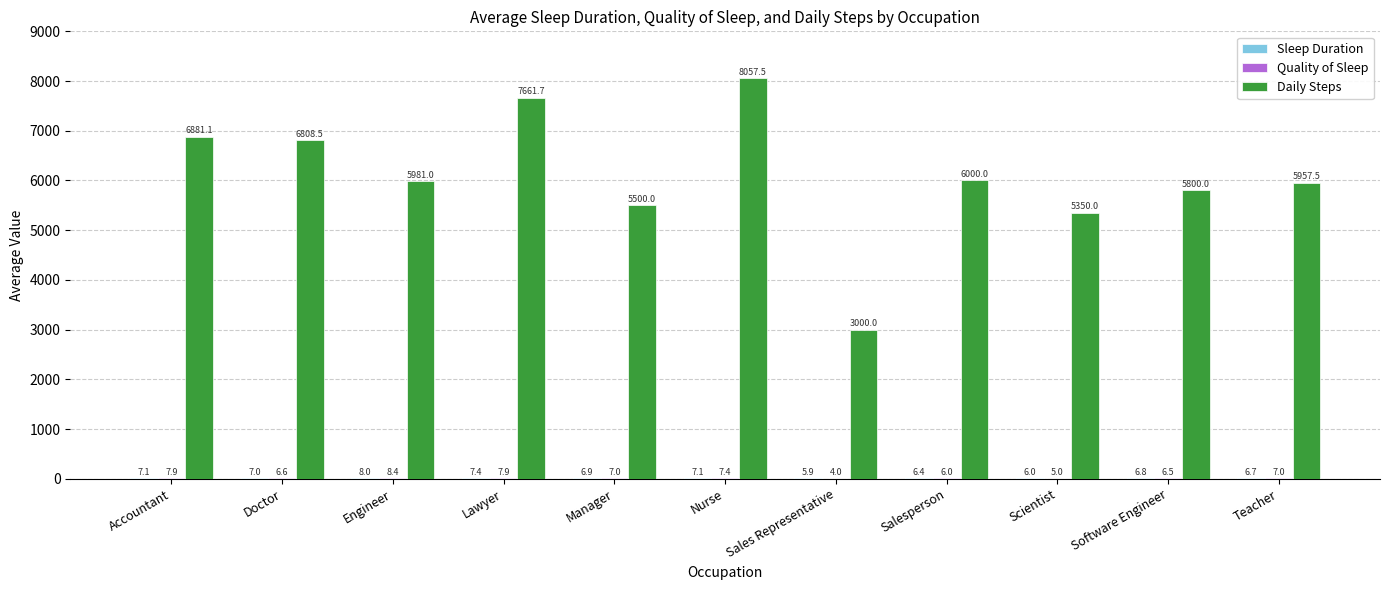

Count the number of categories in the chart.

11